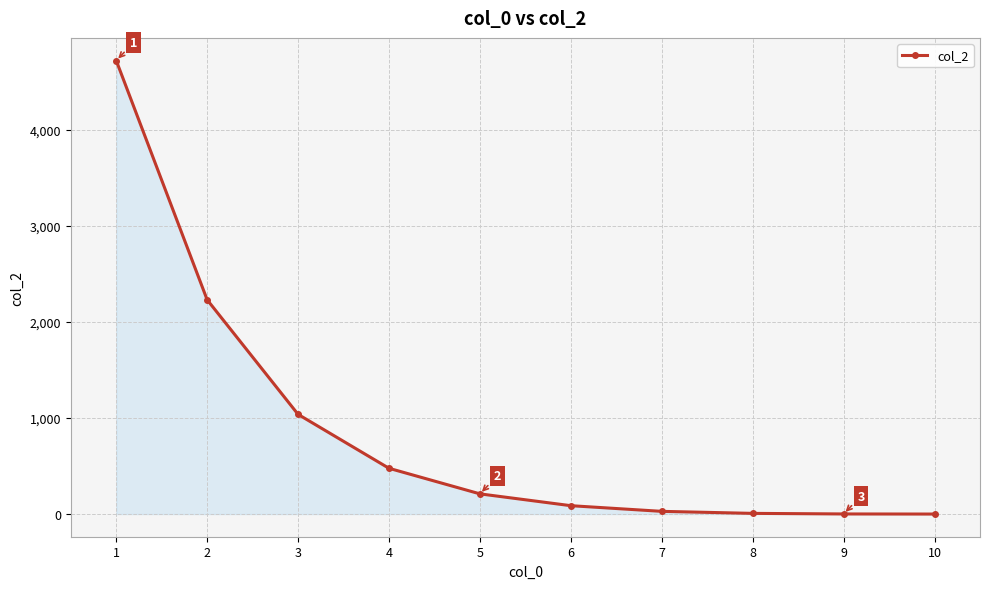

What is the average value?

879